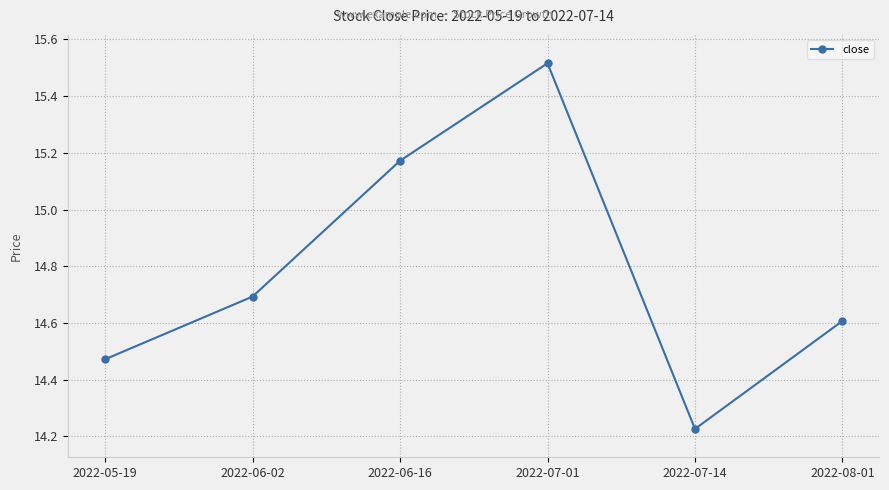

True or false: the data shows 4.6 at 2022-06-02.

False